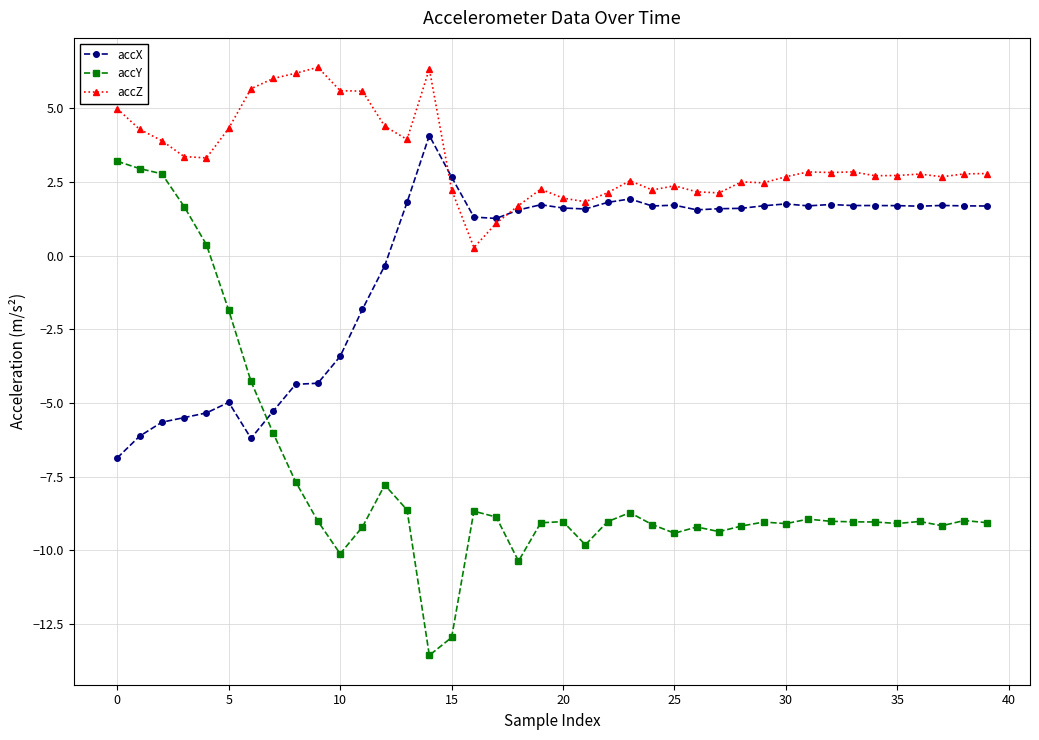

Rank the series by their maximum value, from lowest to highest.

accY, accX, accZ